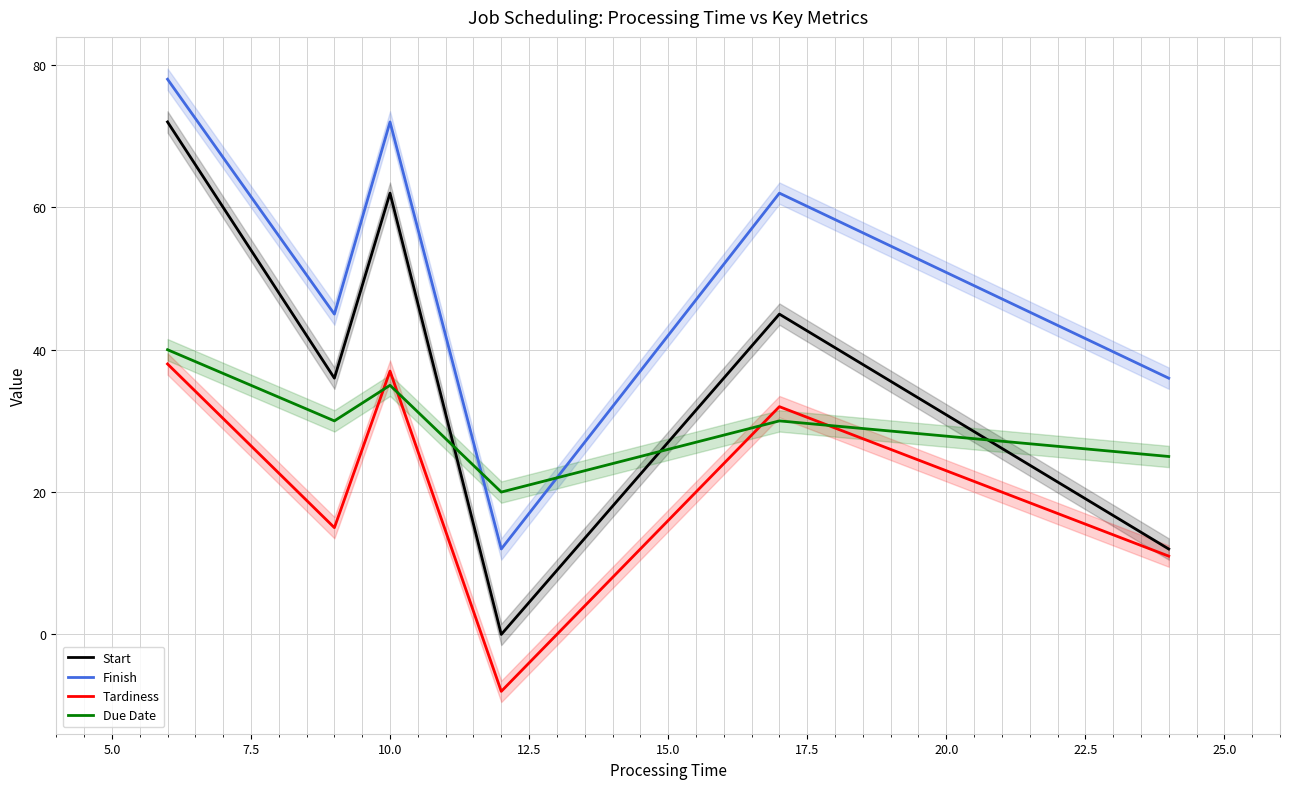

What is the highest value of the Start series?

72